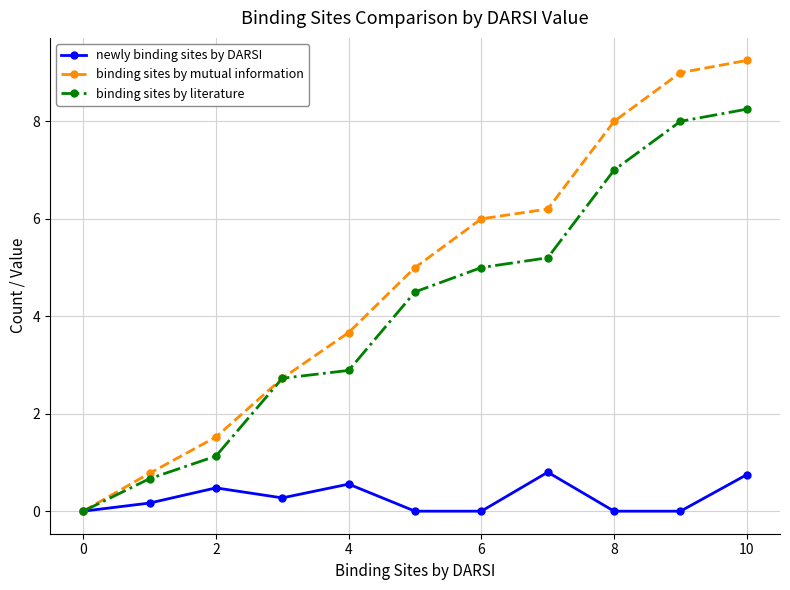

Rank the series by their maximum value, from lowest to highest.

newly binding sites by DARSI, binding sites by literature, binding sites by mutual information